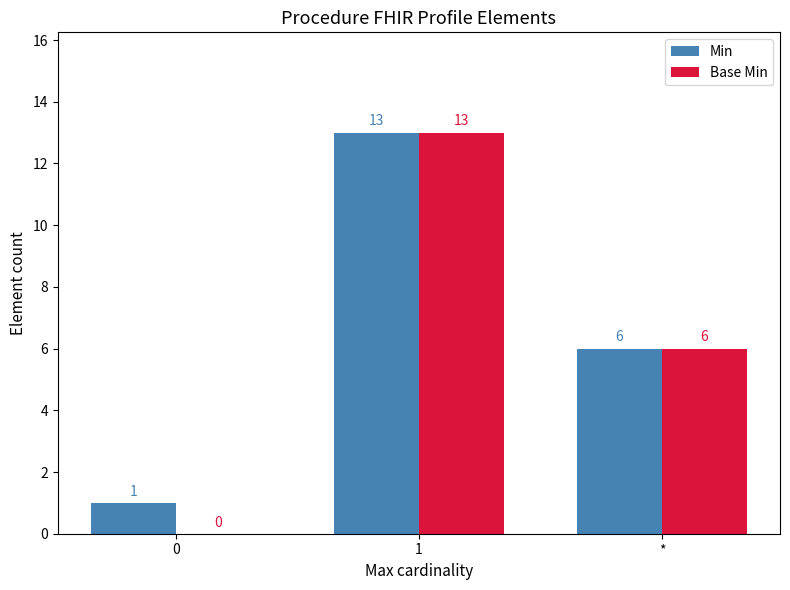

How many groups of bars are there?

3